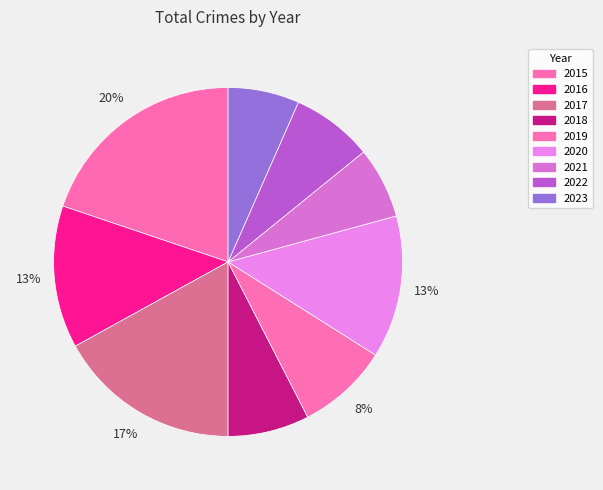

True or false: 2020 accounts for 1% of the total.

False